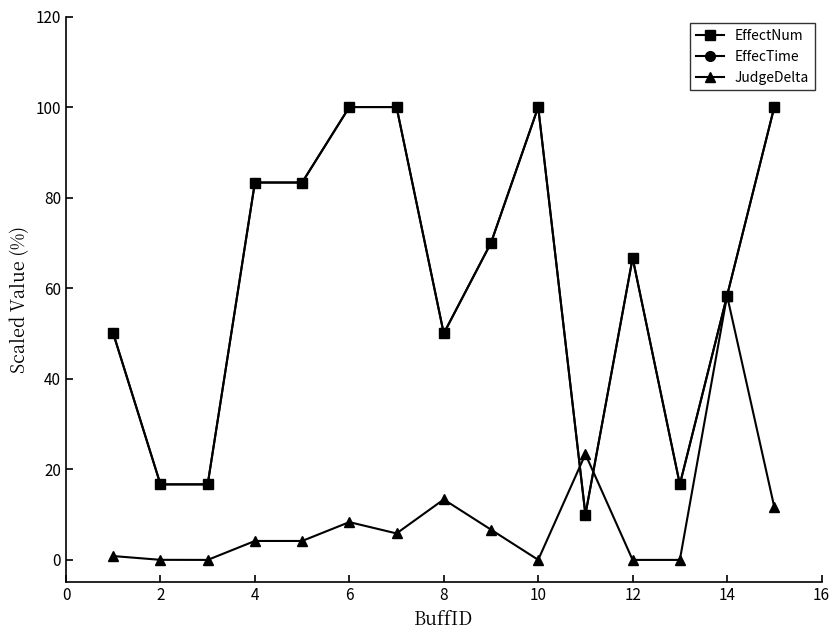

Does the chart display data point markers on the line(s)?

Yes